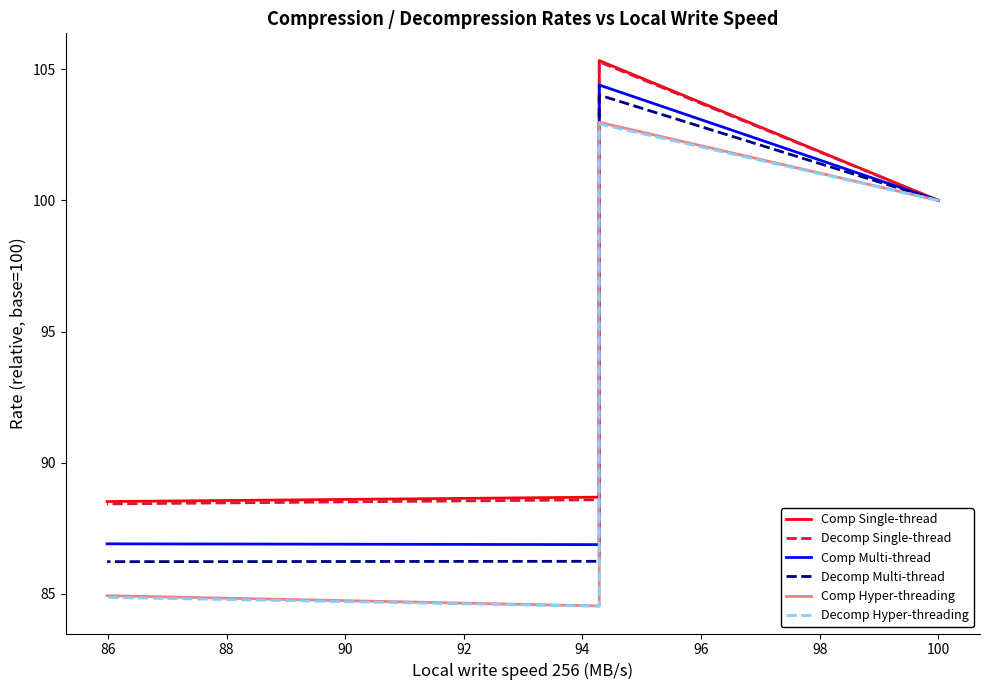

At 100, list the series in order from largest to smallest.

Comp Single-thread, Decomp Single-thread, Comp Multi-thread, Decomp Multi-thread, Comp Hyper-threading, Decomp Hyper-threading